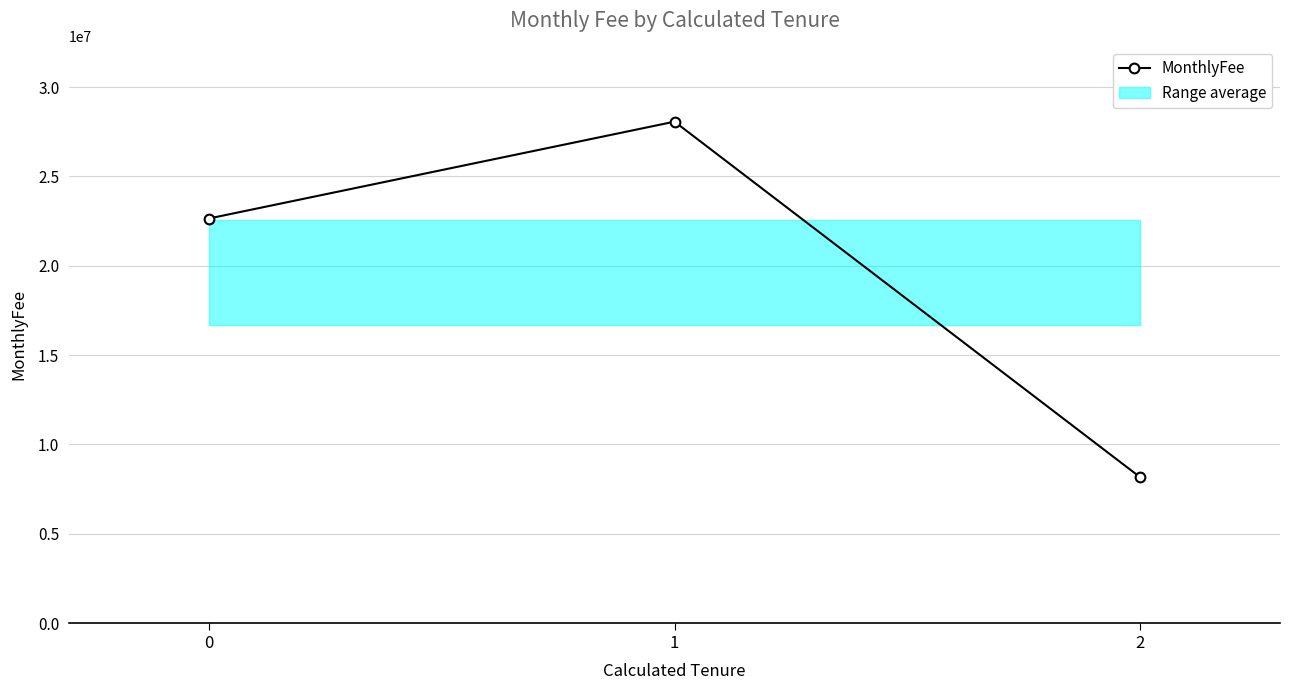

What is the value of the 2nd point from the left?

28063386